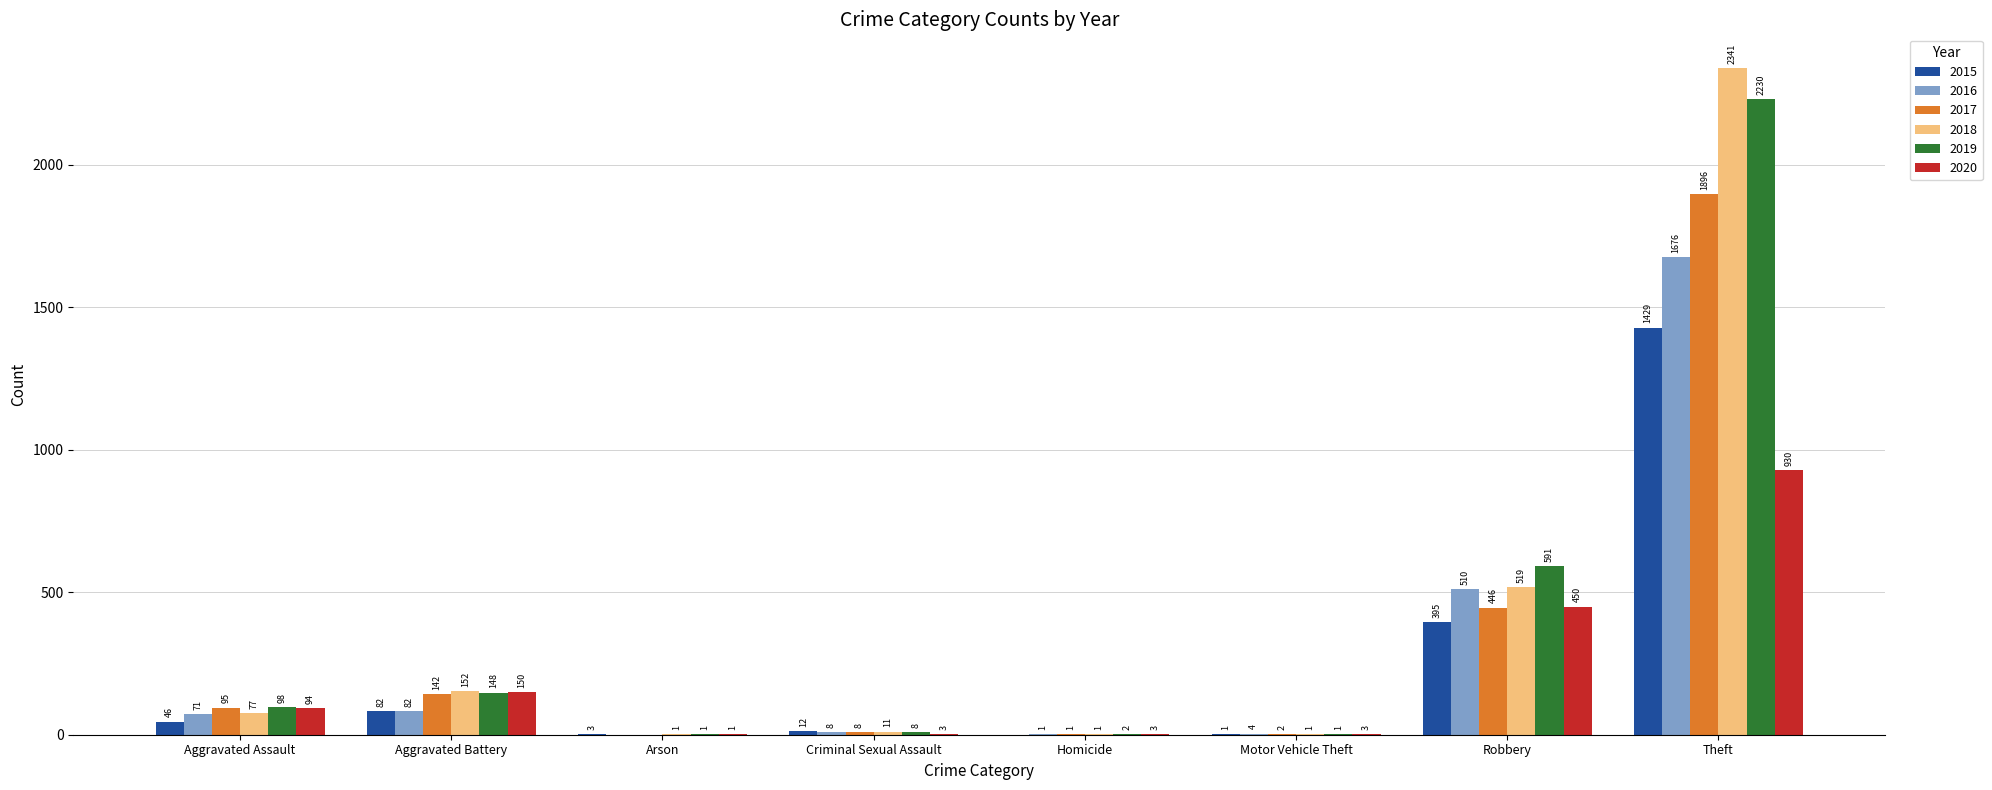

The 2020 series shows 237 at Aggravated Battery. True or false?

False